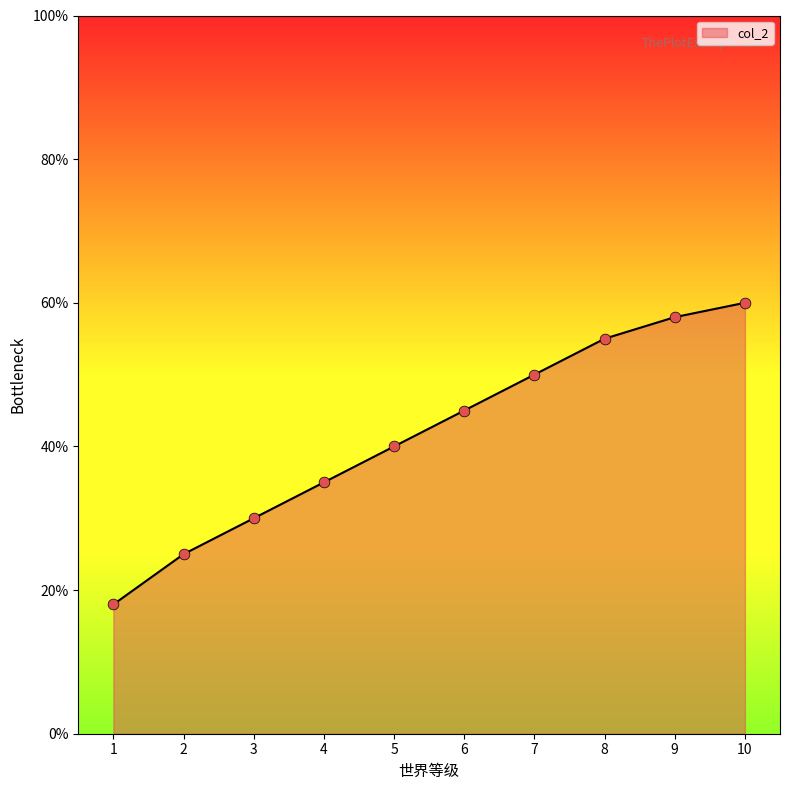

Approximately how many times larger is the value at 2 compared to 10?

0.4